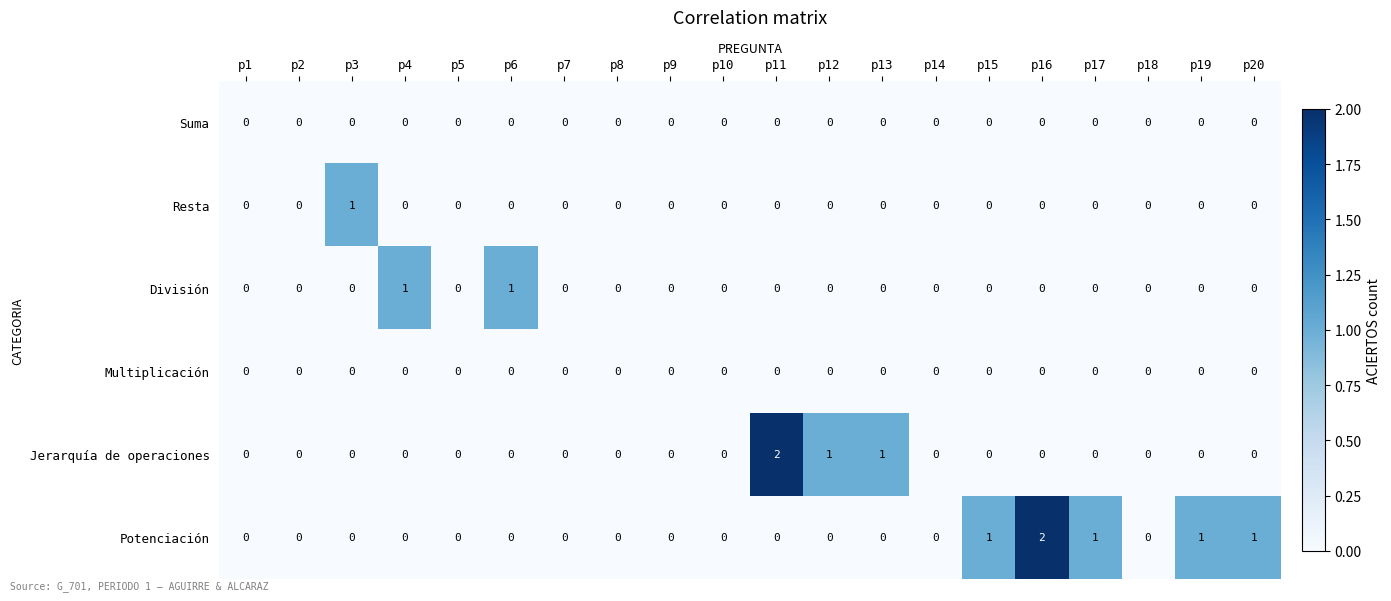

What is the maximum value shown in the chart?

2